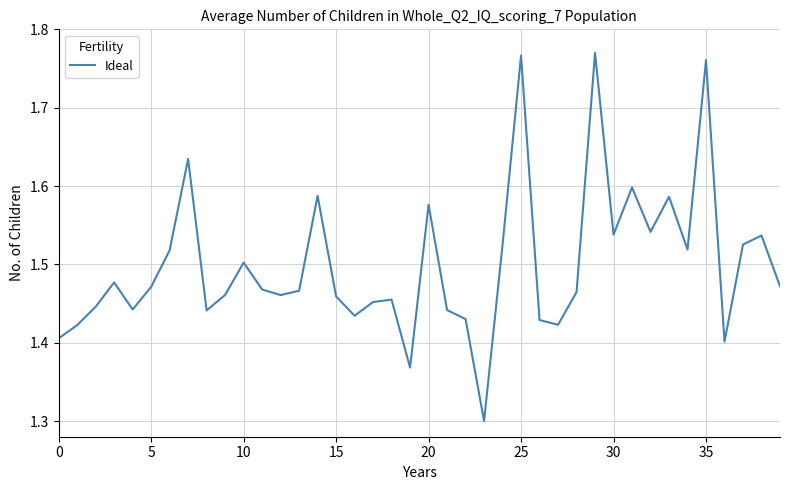

What is the difference between the maximum and minimum values?

0.5